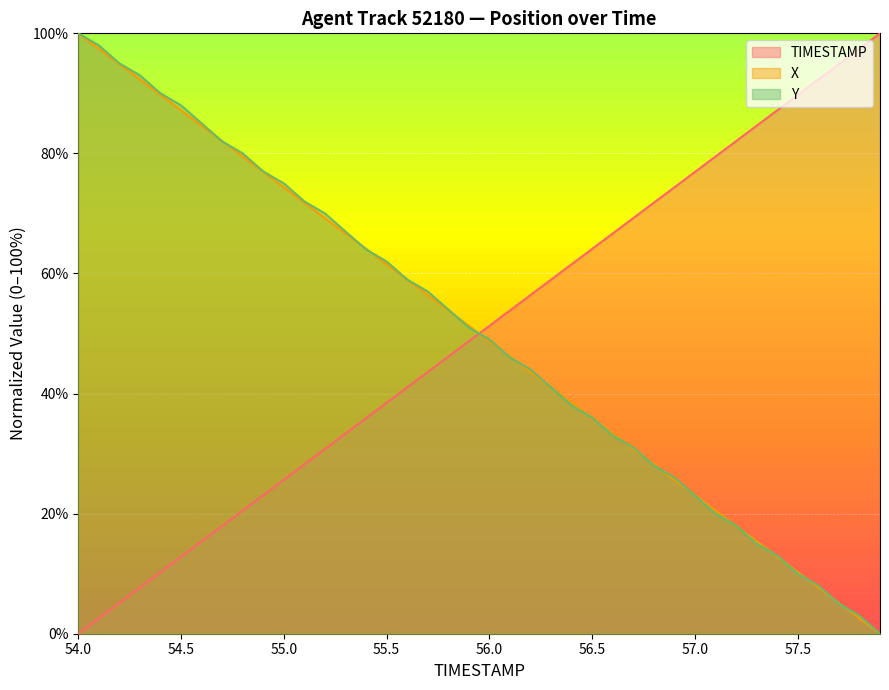

Which category has the lowest value in the TIMESTAMP series?

54.0